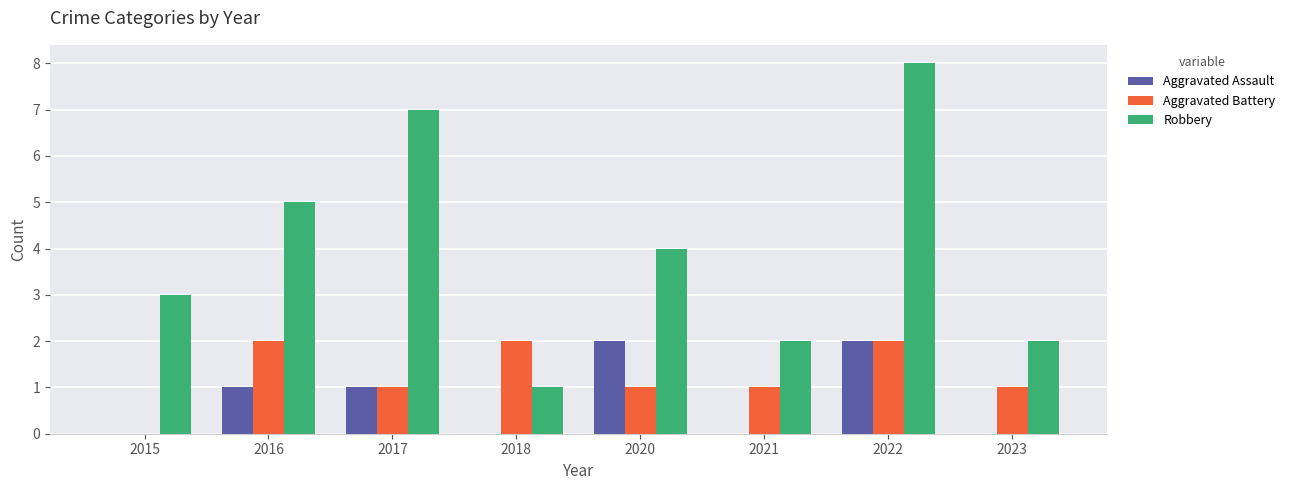

What is the sum of all Aggravated Assault values?

6